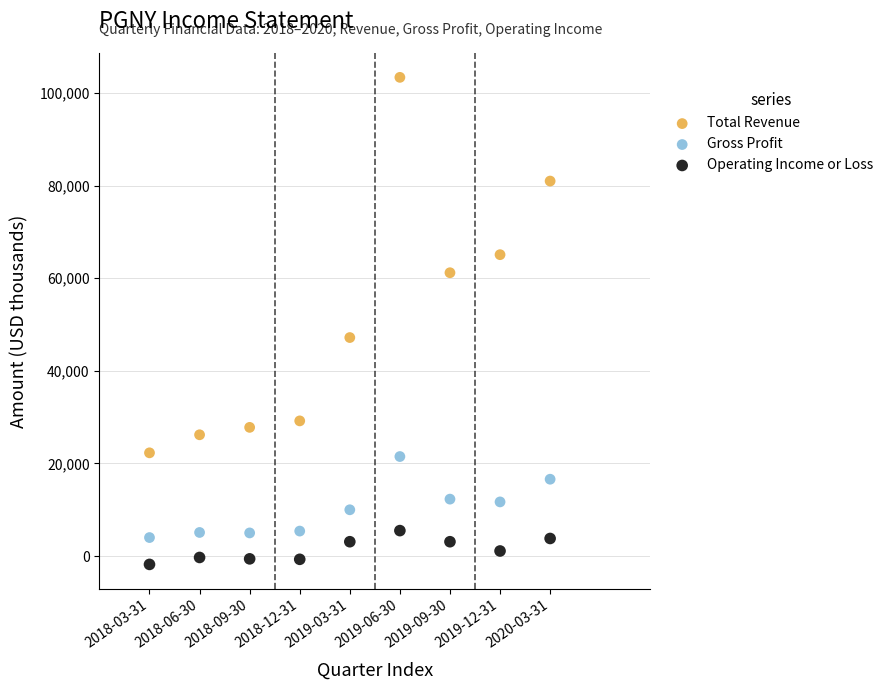

What are all the series names shown in the legend?

Total Revenue, Gross Profit, Operating Income or Loss